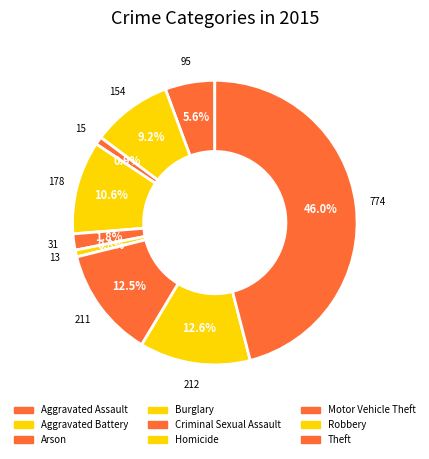

Which slice is the smallest?

Homicide